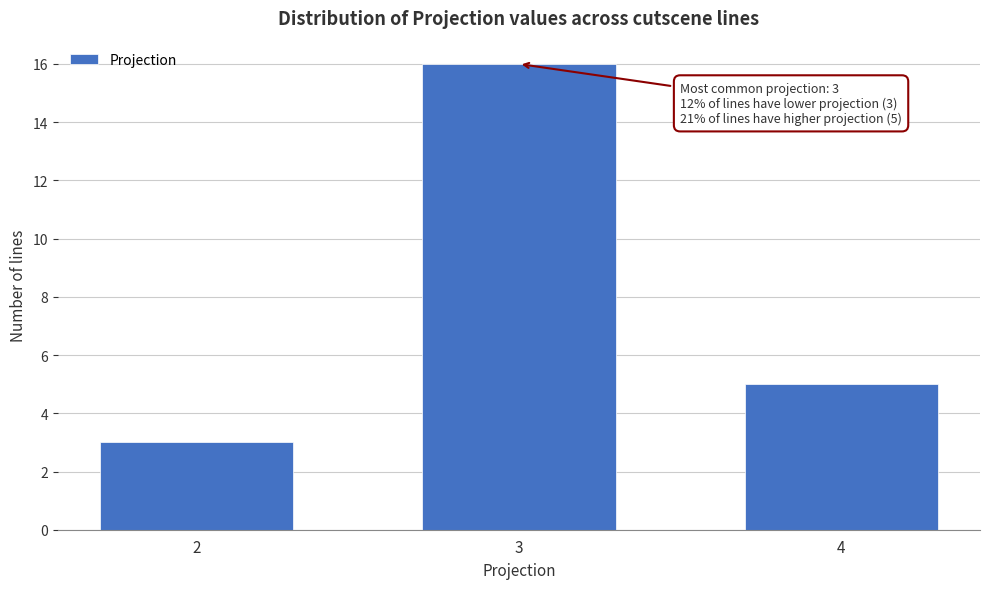

Reading left to right, extract all data points from this chart.

2=3	3=16	4=5